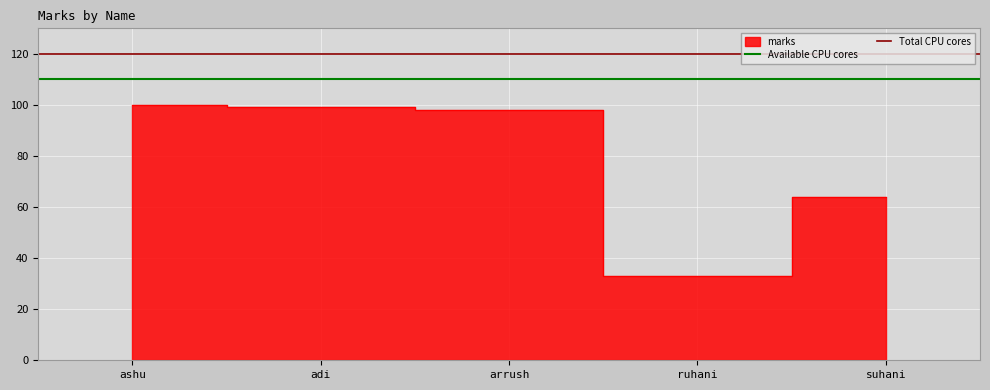

True or false: Available CPU cores has a value of 23 at adi.

False